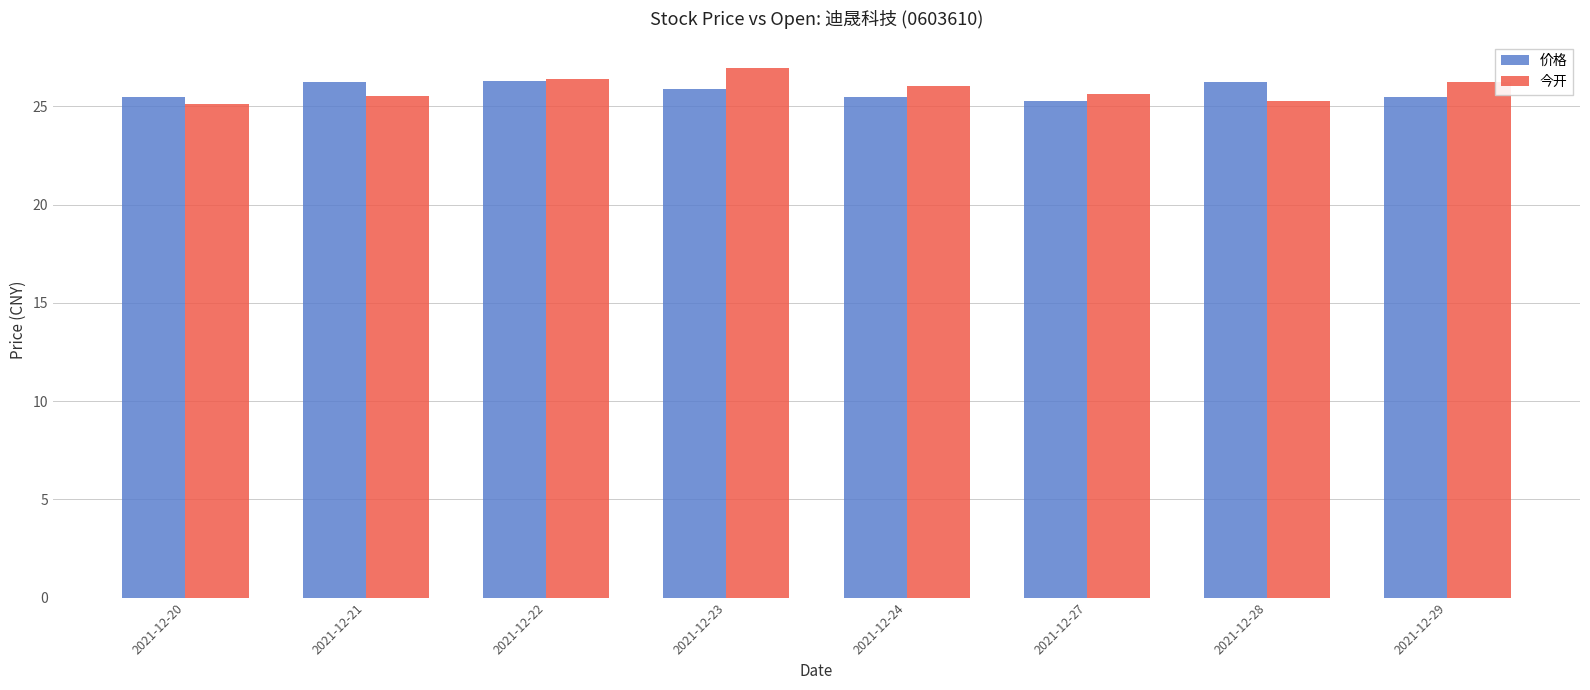

What is the total value across all series at 2021-12-23?

52.9